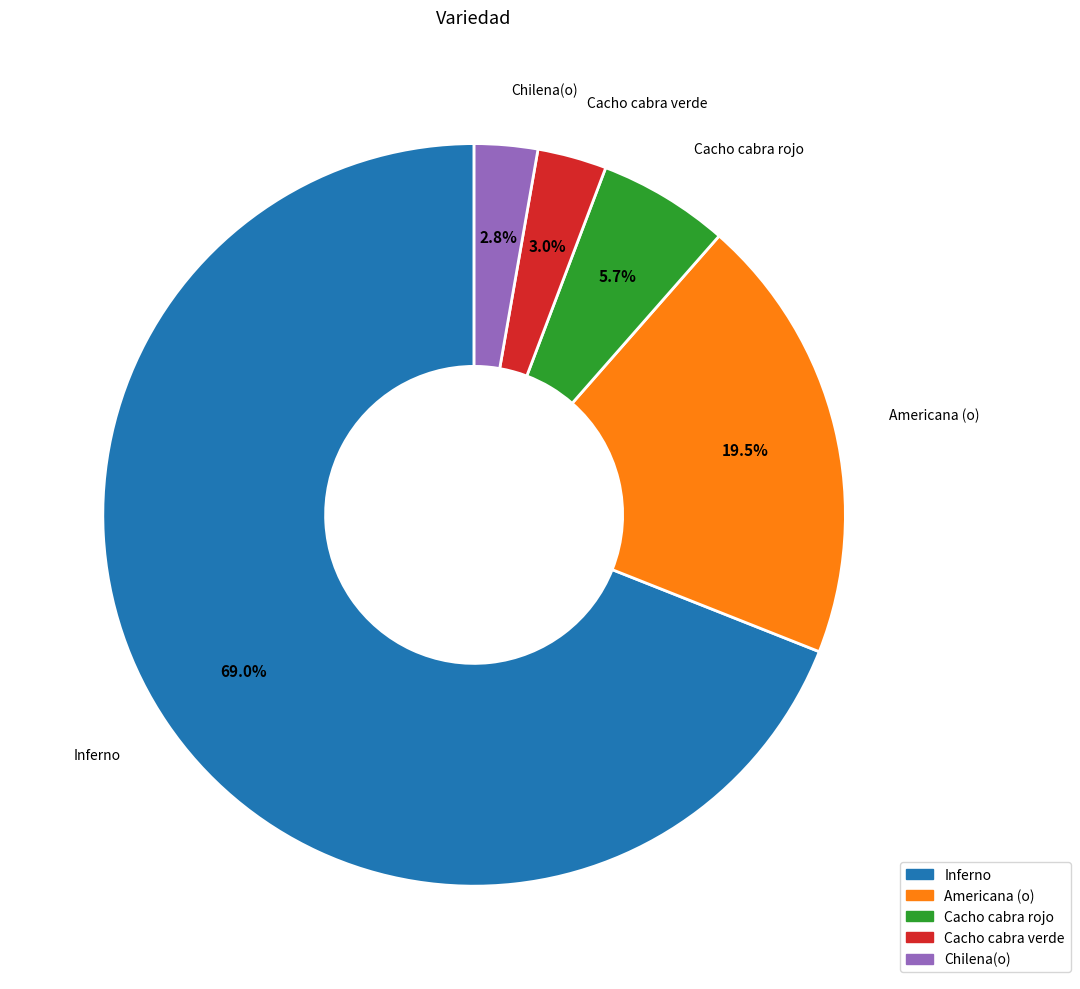

Is there a majority slice in this chart?

Yes